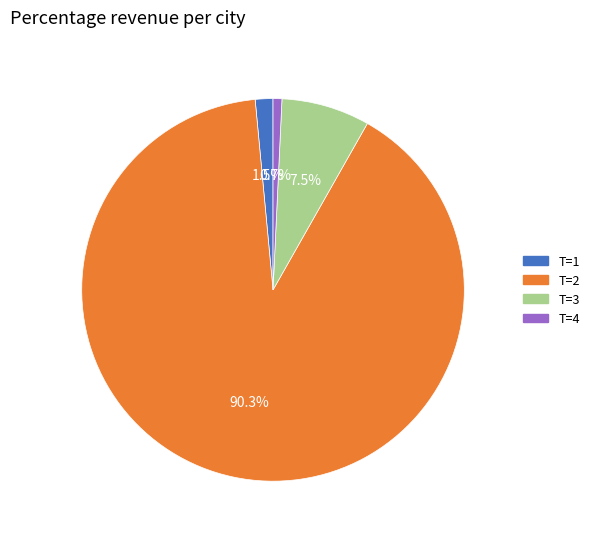

Is there any slice that represents more than half of the pie?

Yes